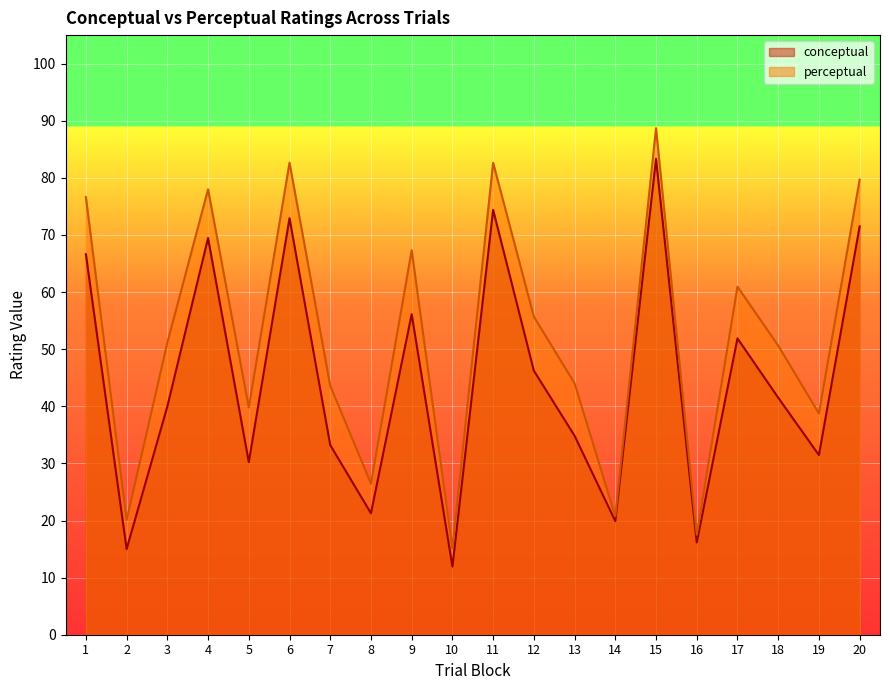

What value does the conceptual series have at 20?

71.5